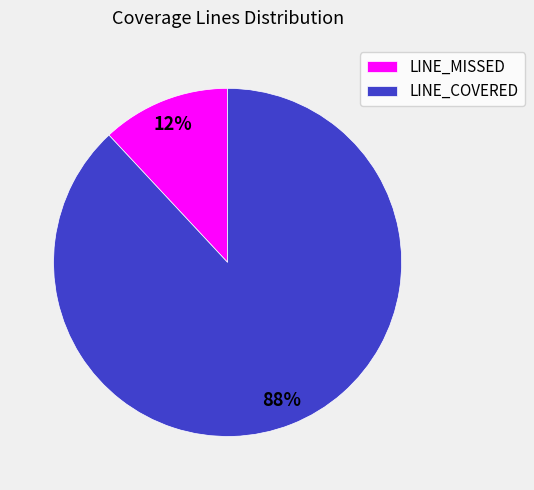

How many slices are in this pie chart?

2